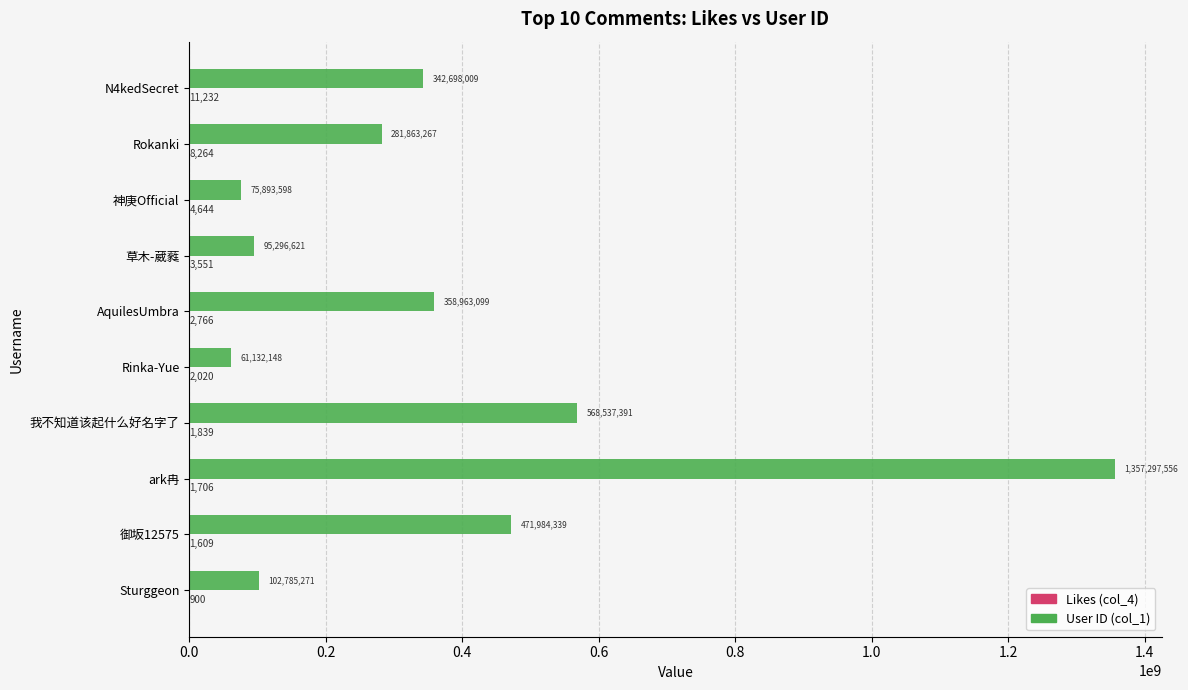

What is the sum of the User ID (col_1) values at N4kedSecret and ark冉?

1699995565